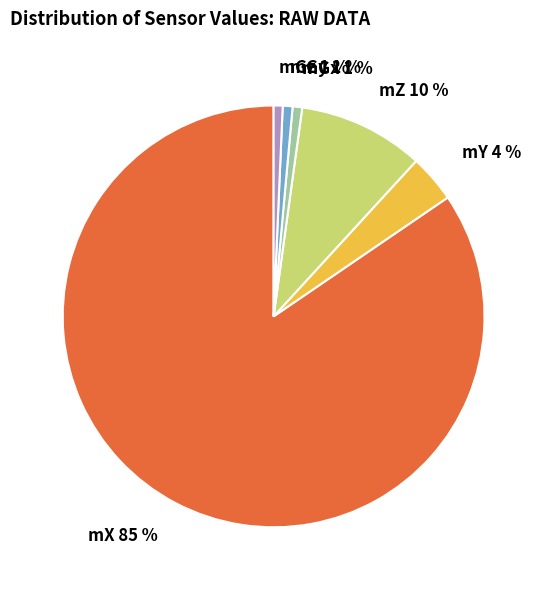

To the nearest percent, what portion does mGy represent?

1%